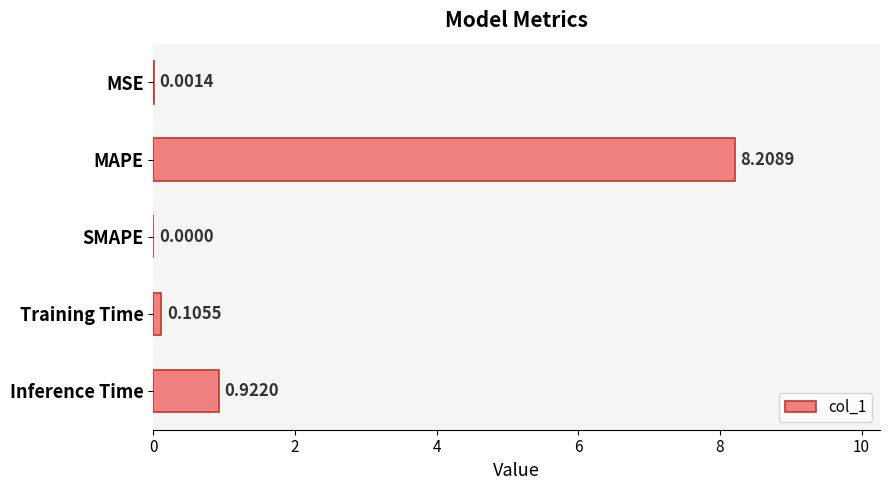

At which label is the value closest to 4?

Inference Time